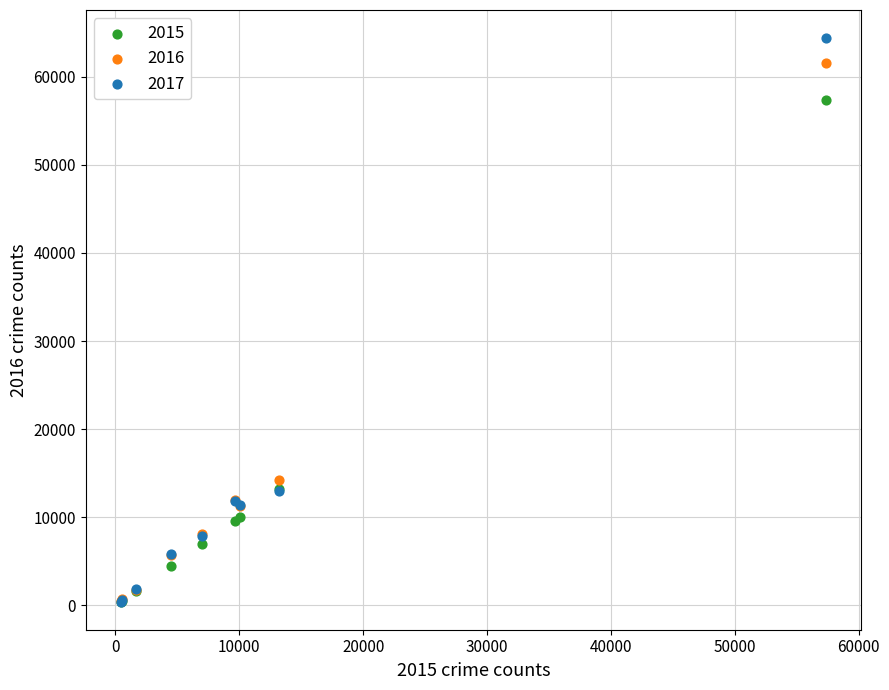

Across all series, what Y value is closest to 32412?

14289